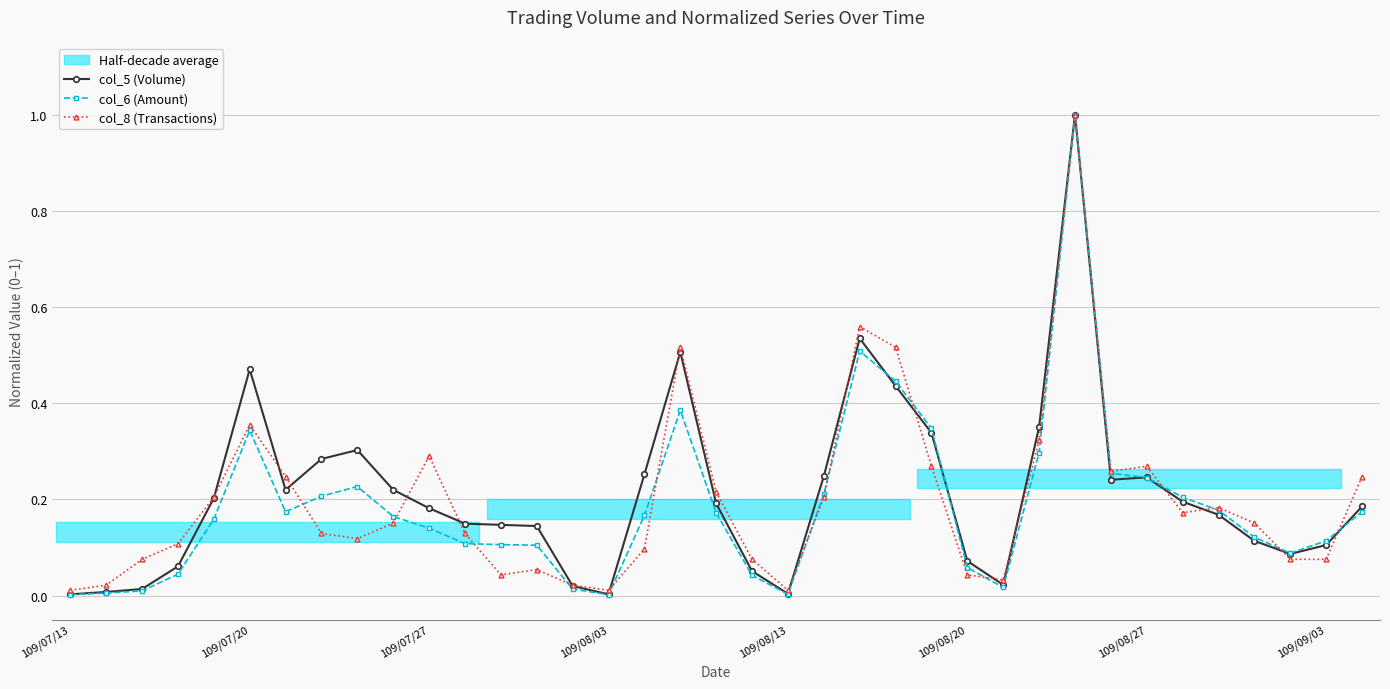

In col_8 (Transactions), how many points are higher than both neighbors (excluding endpoints)?

8